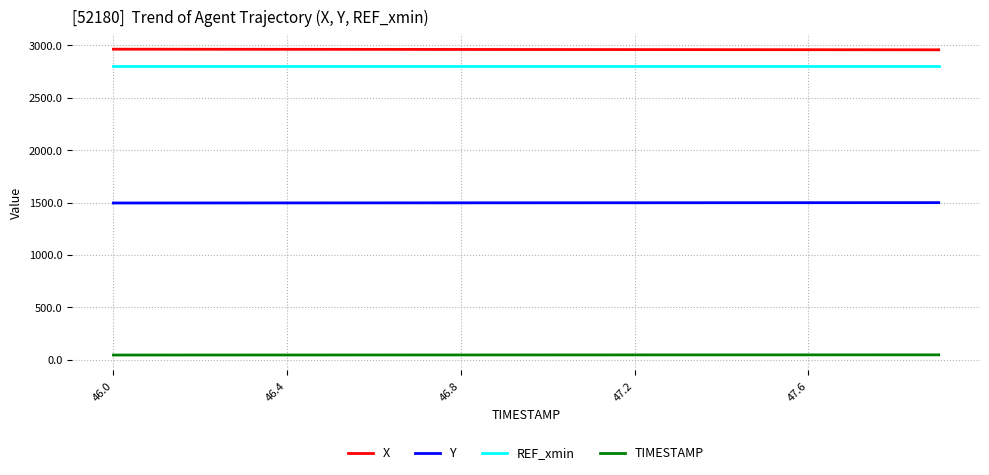

True or false: X and TIMESTAMP intersect in this chart.

False